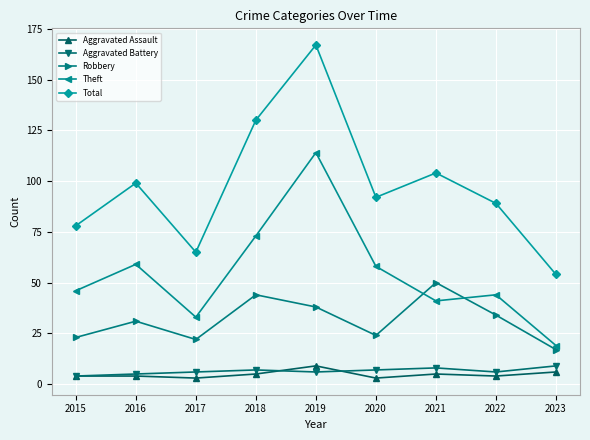

Is it true that Aggravated Assault equals 9 at 2019?

True